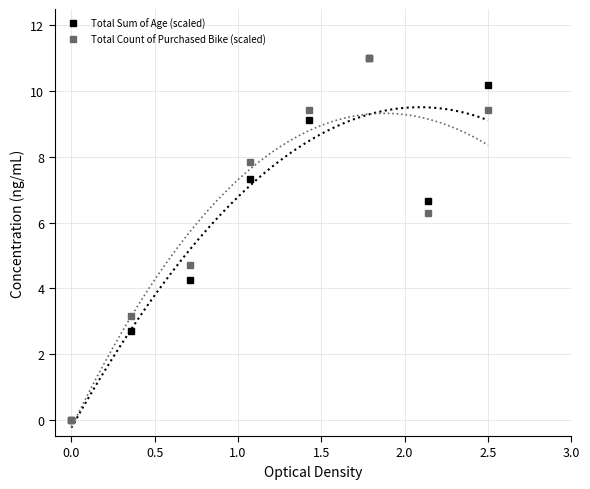

True or false: Total Count of Purchased Bike (scaled) has a value of 9.4 at 2.5.

True